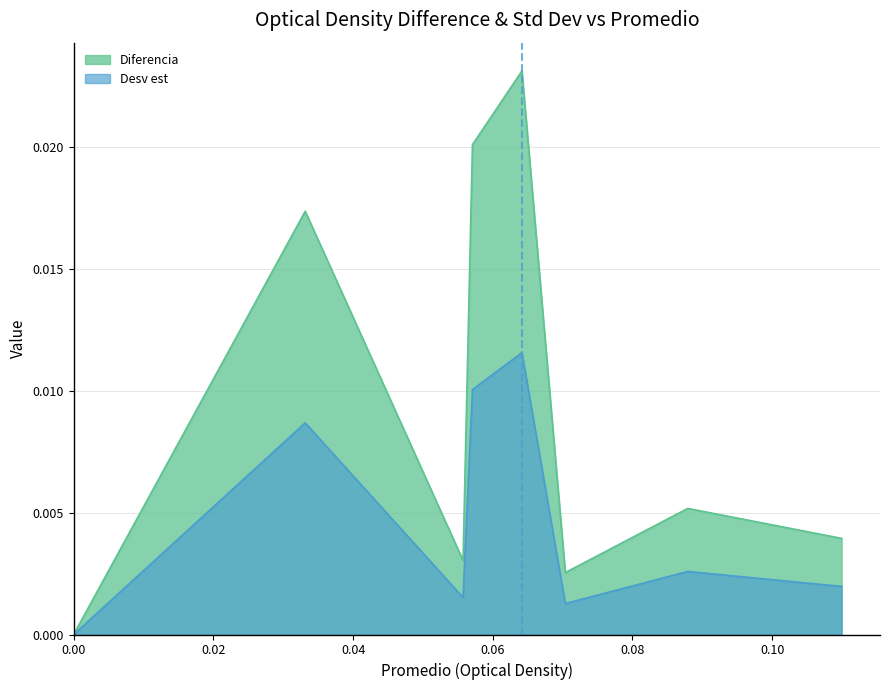

True or false: Desv est and Diferencia intersect in this chart.

False